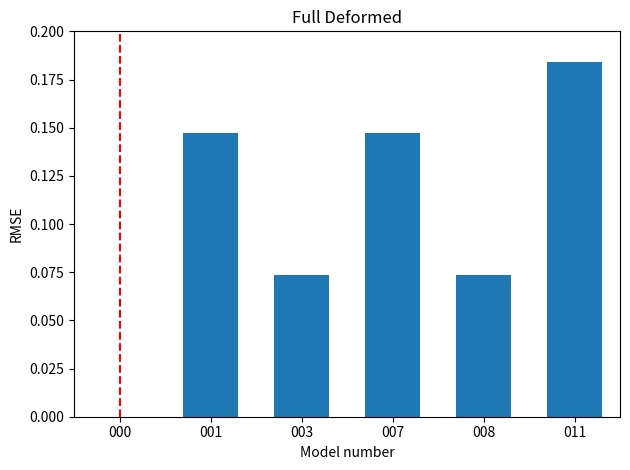

The chart shows a value of 0.0 at 007. True or false?

False